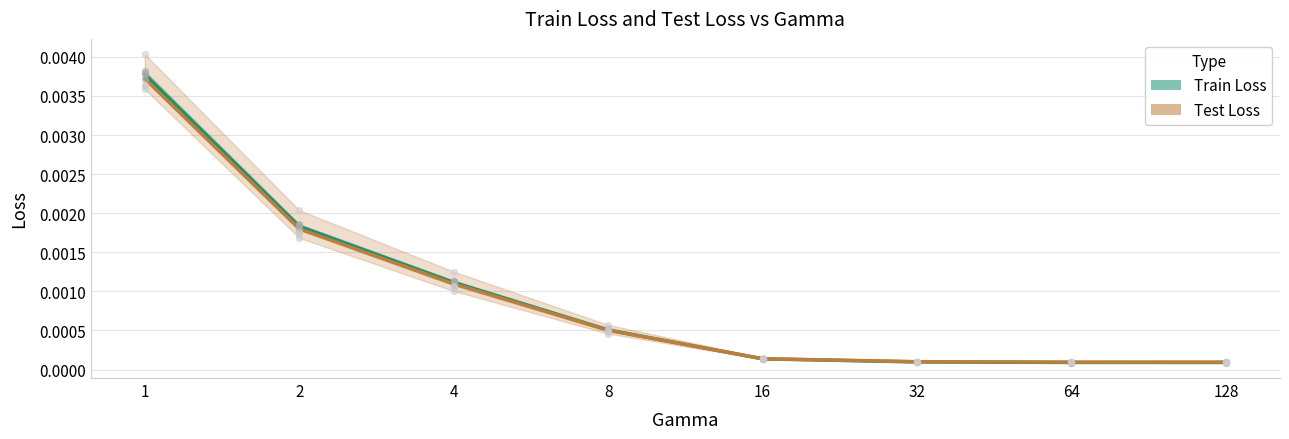

At how many categories does at least one series exceed 0?

8